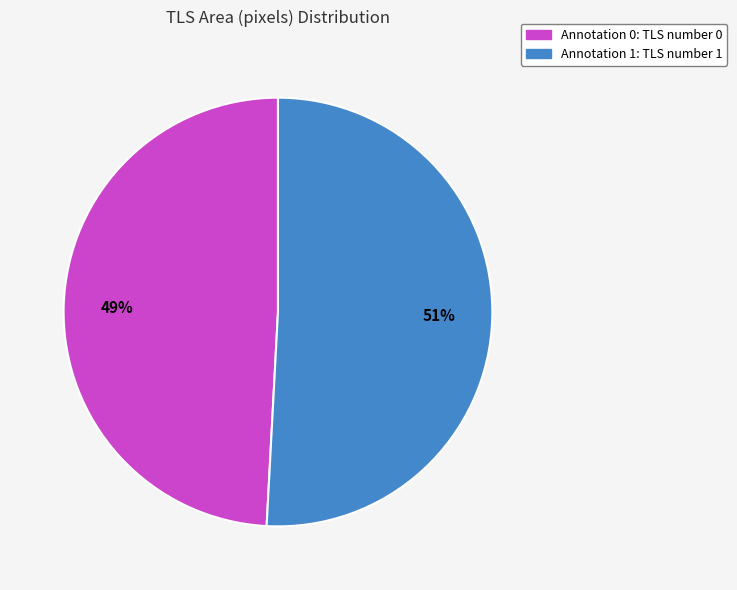

How many segments does this pie chart have?

2